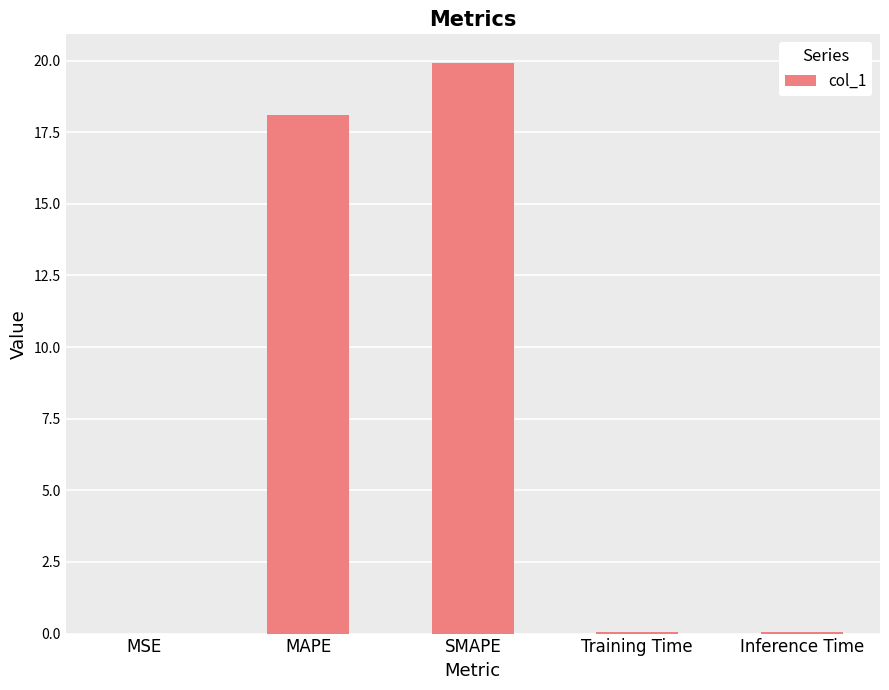

True or false: the data shows 33.8 at SMAPE.

False